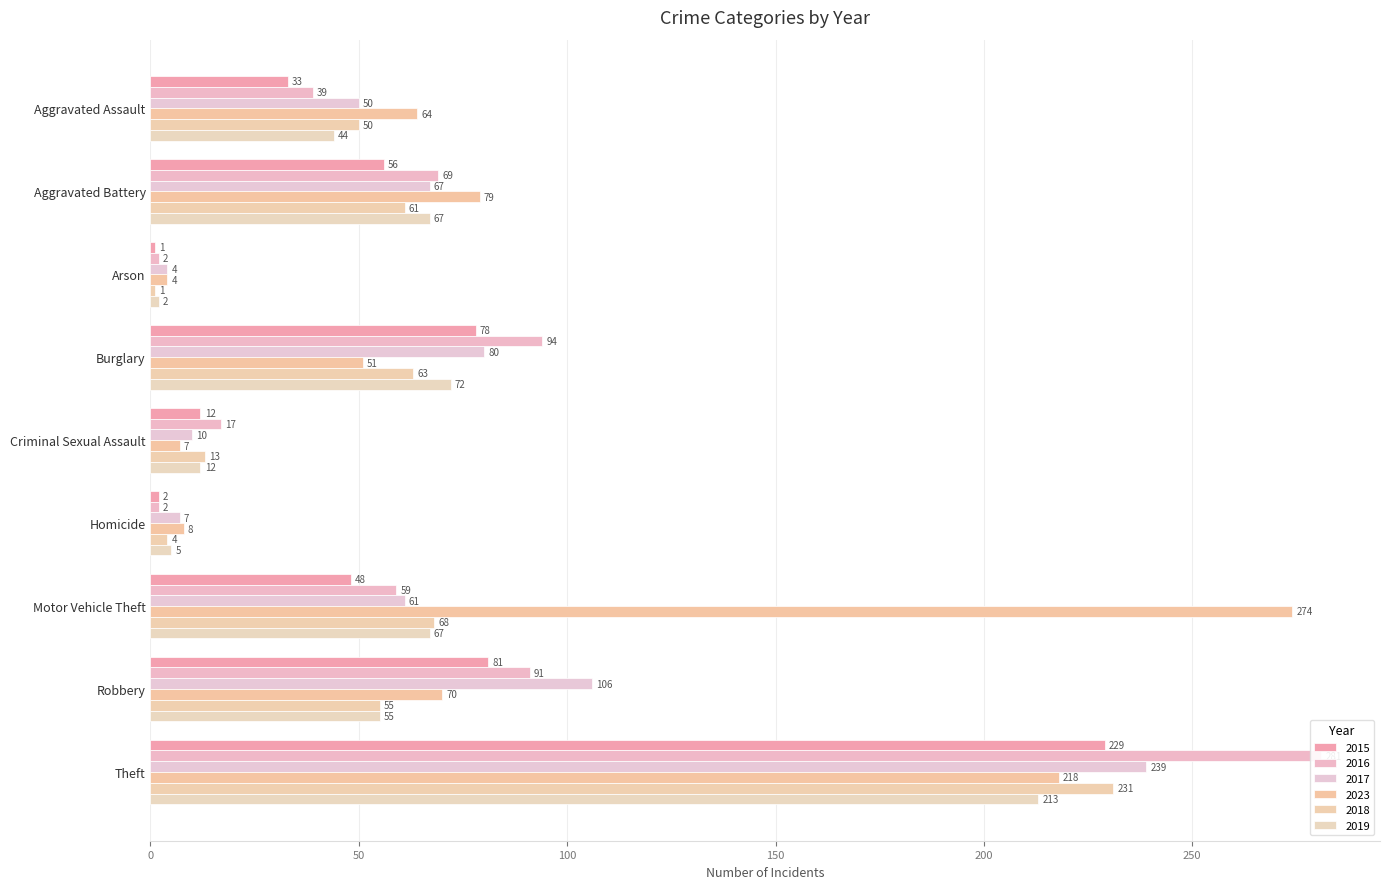

How many bars are there in total?

54